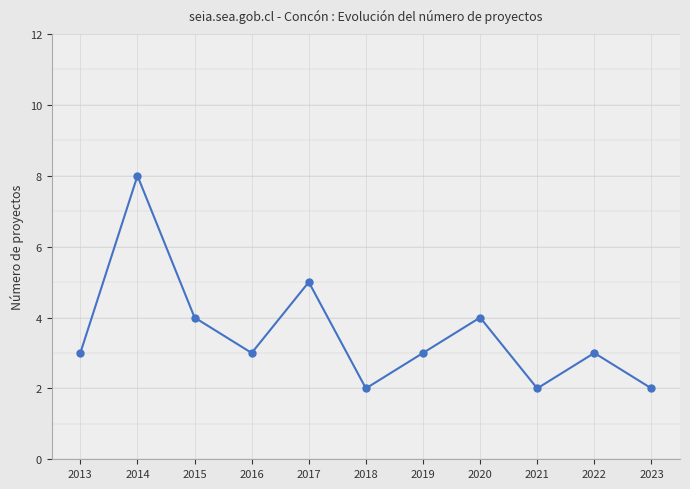

What is the value of the 1st point from the left?

3